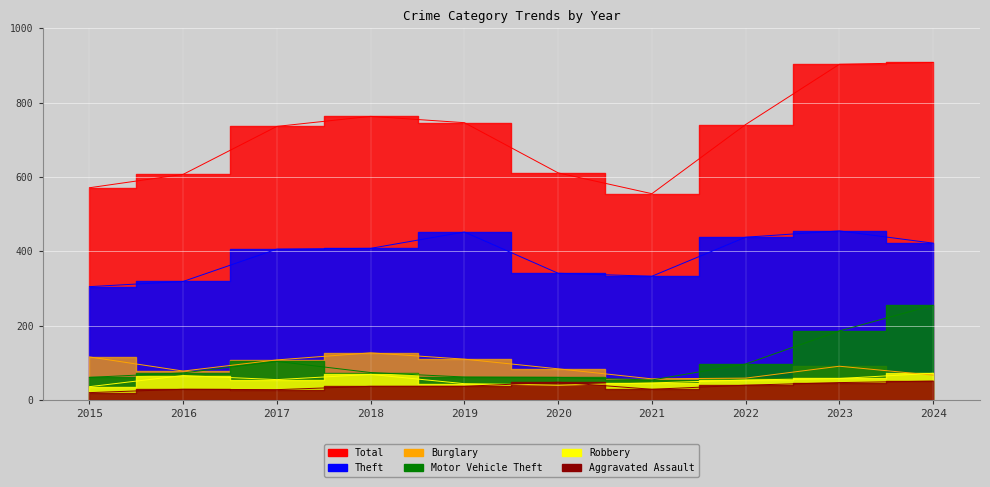

True or false: Theft and Total cross at least once.

False